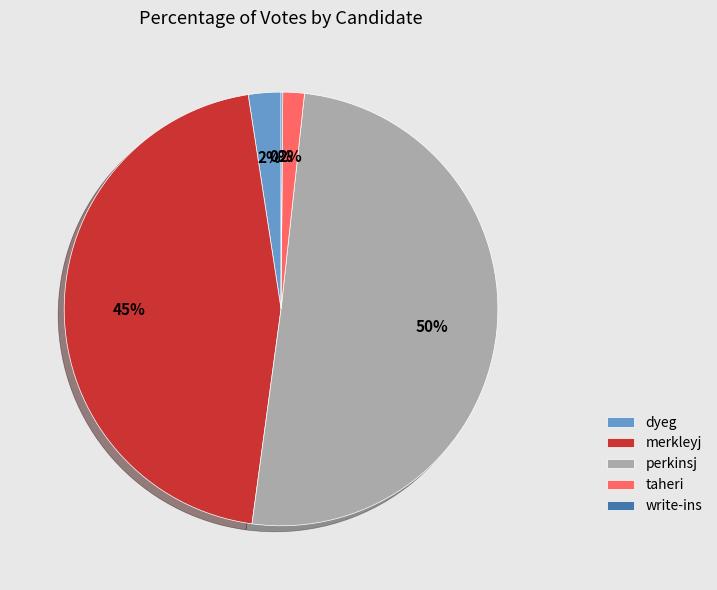

Which category has the biggest portion of the pie?

perkinsj